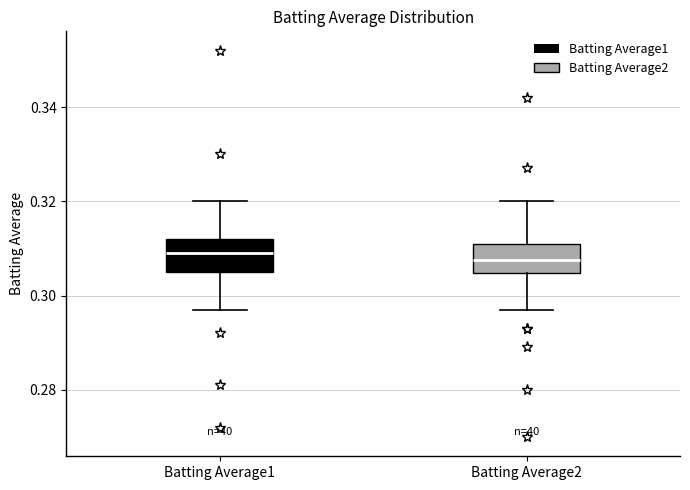

Reading left to right, read every box against the y-axis: the position of its median line, the range the box covers, and the ends of its whiskers. The values are not printed on the chart, so give them approximately, as read against the axis.

Batting Average1: median 0.310, box 0.306 to 0.312, whiskers 0.298 to 0.320
Batting Average2: median 0.308, box 0.304 to 0.312, whiskers 0.298 to 0.320